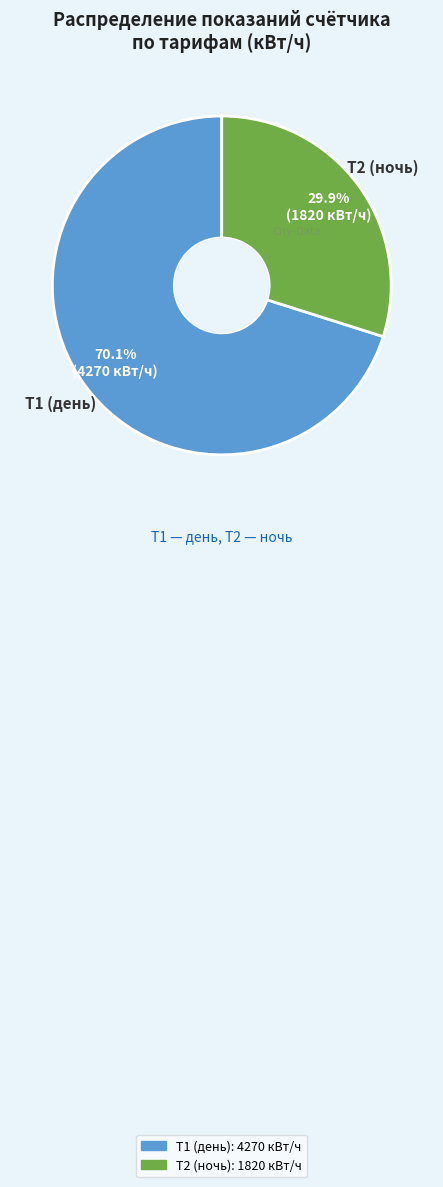

To the nearest percent, what is the difference between the Т2 (ночь) and Т1 (день) slice percentages?

40%